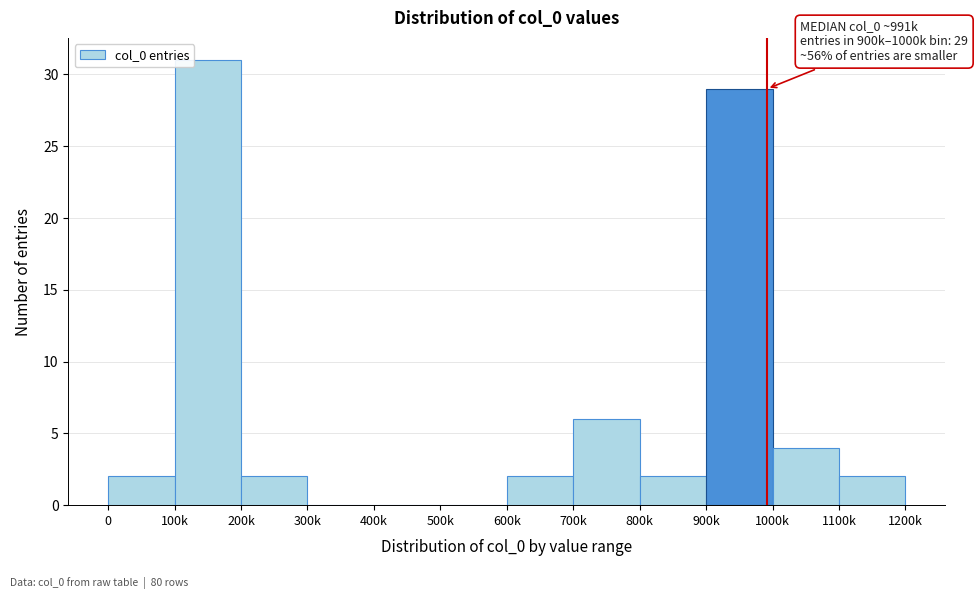

Reading left to right, extract all data points from this chart.

0=2	100k=31	200k=2	300k=0	400k=0	500k=0	600k=2	700k=6	800k=2	900k=29	1000k=4	1100k=2